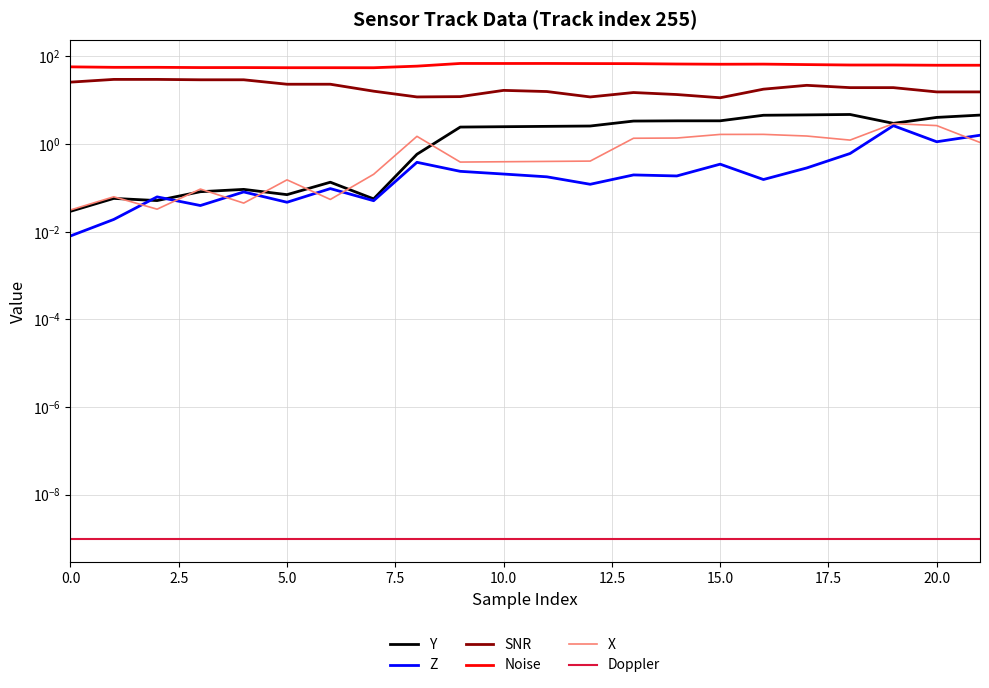

In SNR, how many points are higher than both neighbors (excluding endpoints)?

3